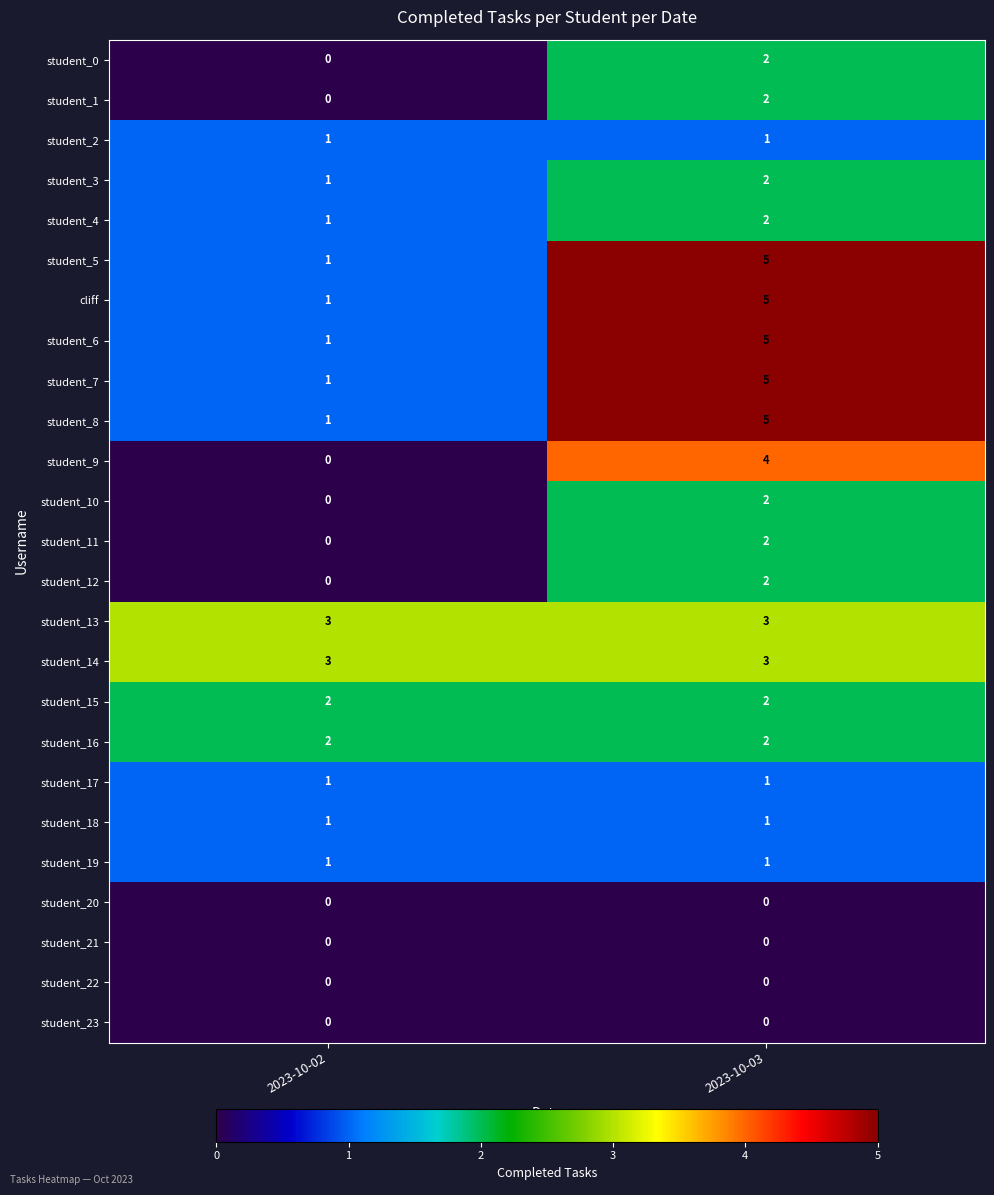

What is the difference between the highest and lowest values at 2023-10-02?

3